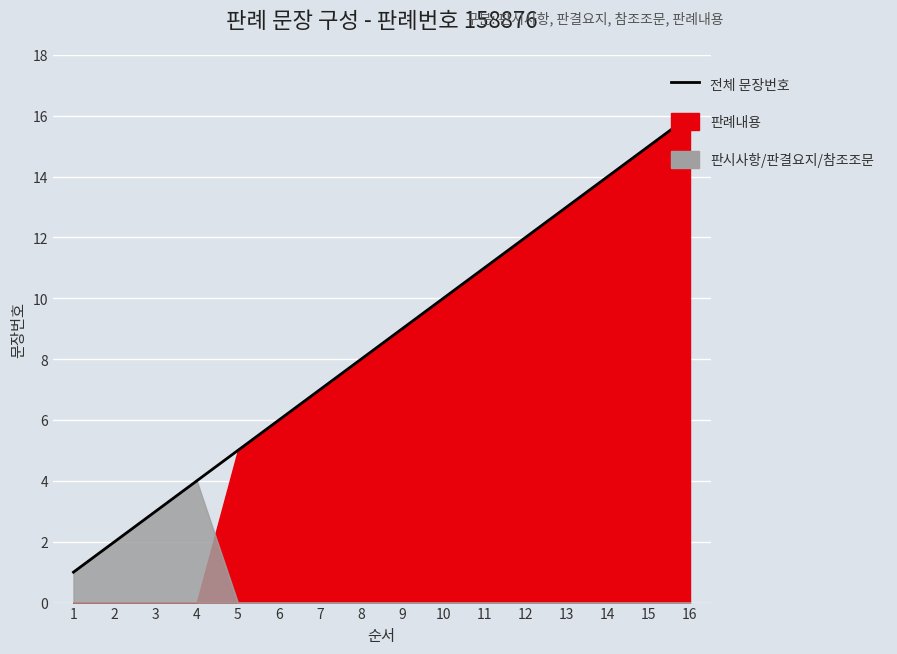

What is the value of the 14th point from the left?

14